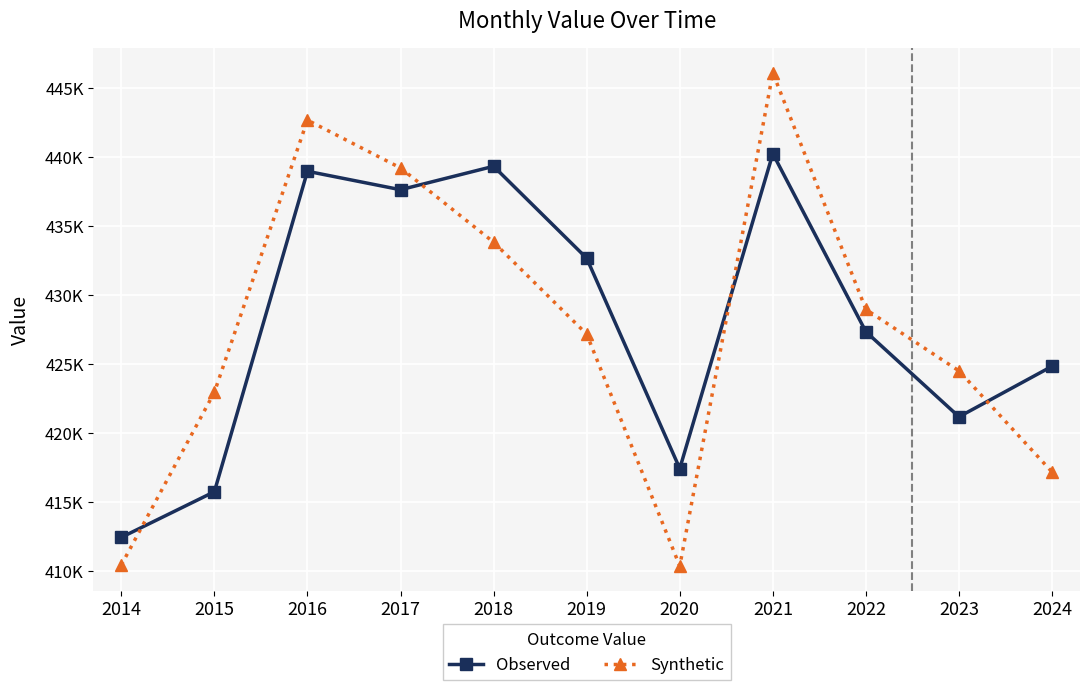

At which category does the chart reach its peak across all series?

2021